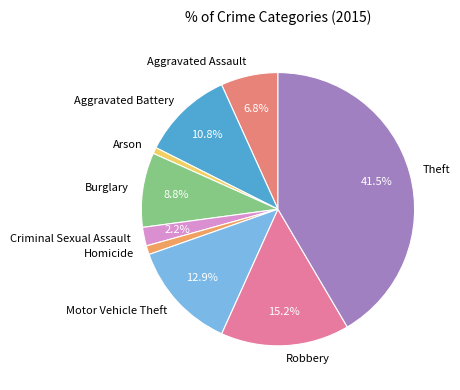

The Arson slice represents 1% of the pie. True or false?

True